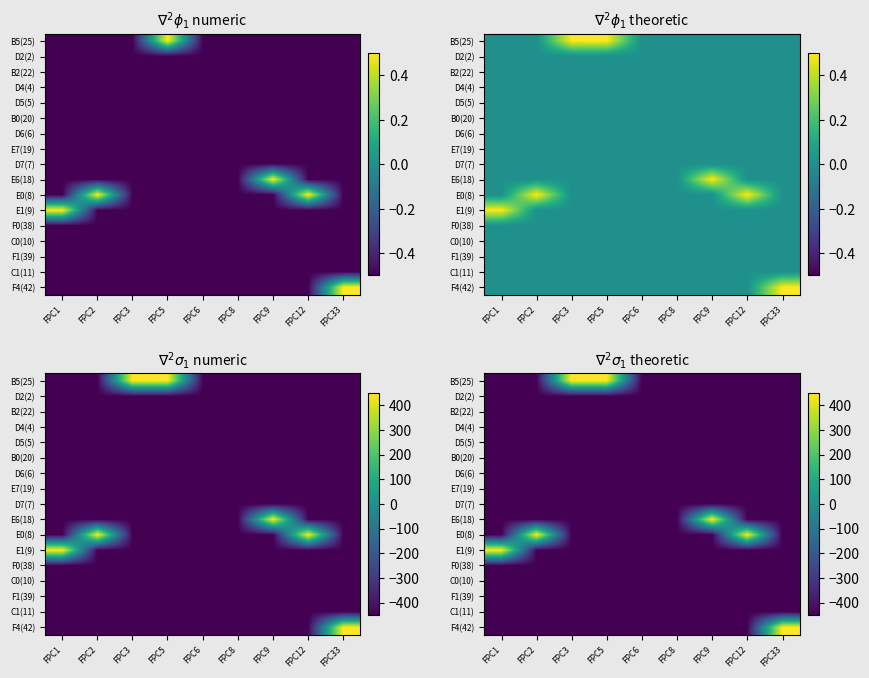

How many values in E6(18) are below zero?

8